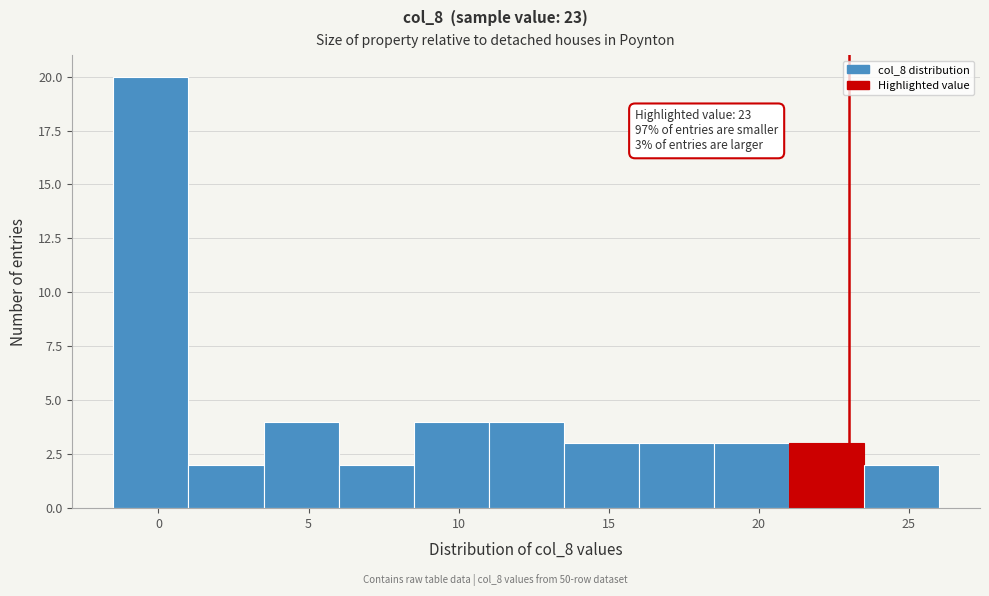

Which range on the x-axis has the tallest bar?

-1.5 to 1.0